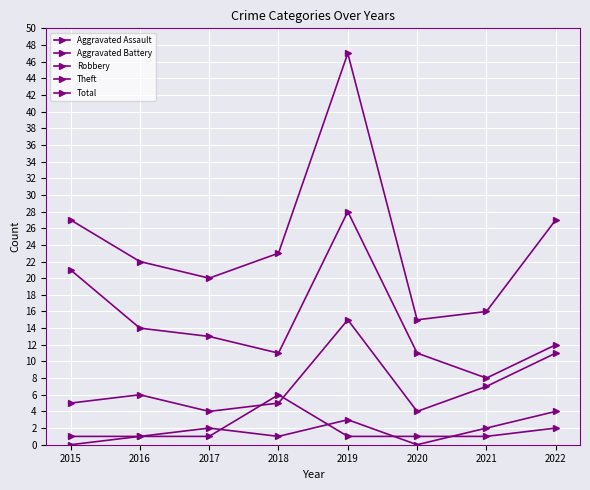

True or false: Robbery and Total cross at least once.

False